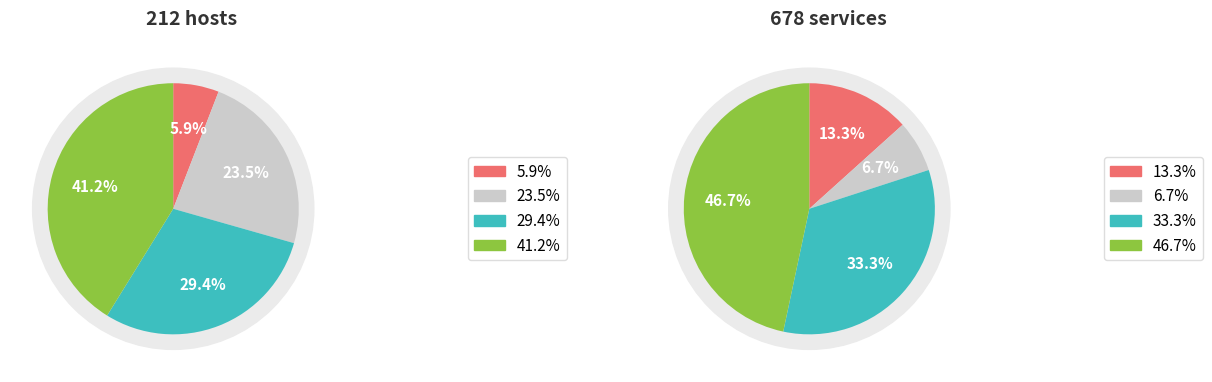

Is there a majority slice in this chart?

No